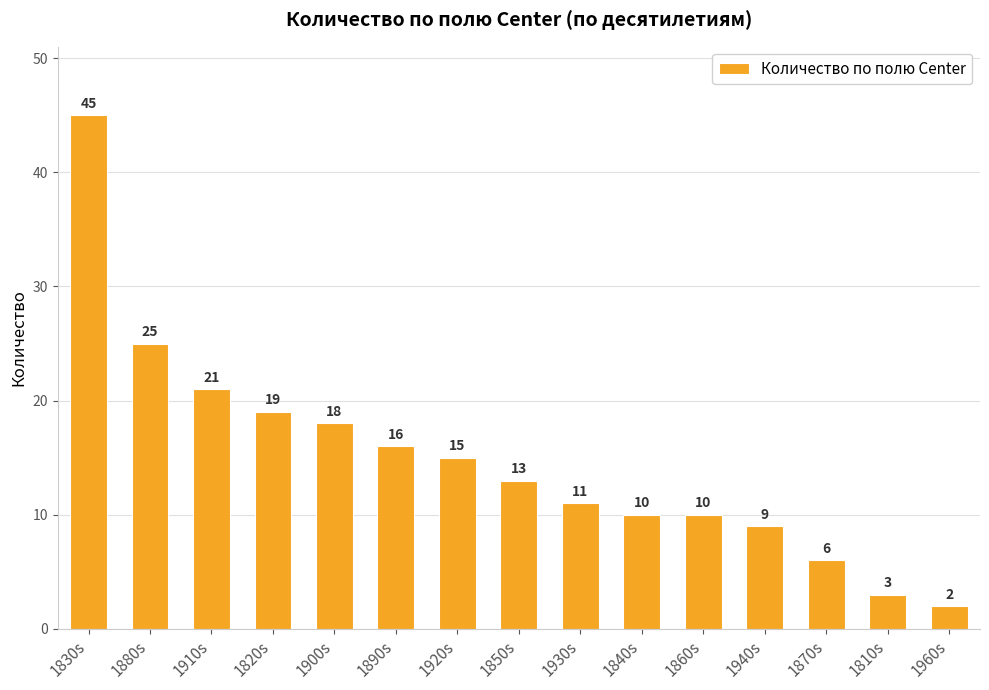

Count the number of data series in this chart.

1